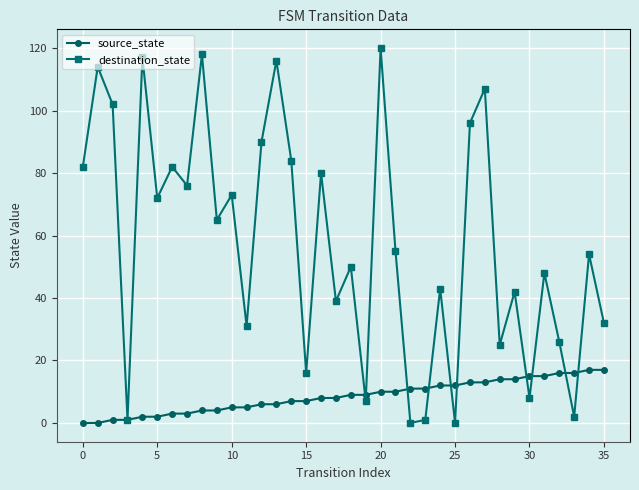

What is the sum of all source_state values?

306